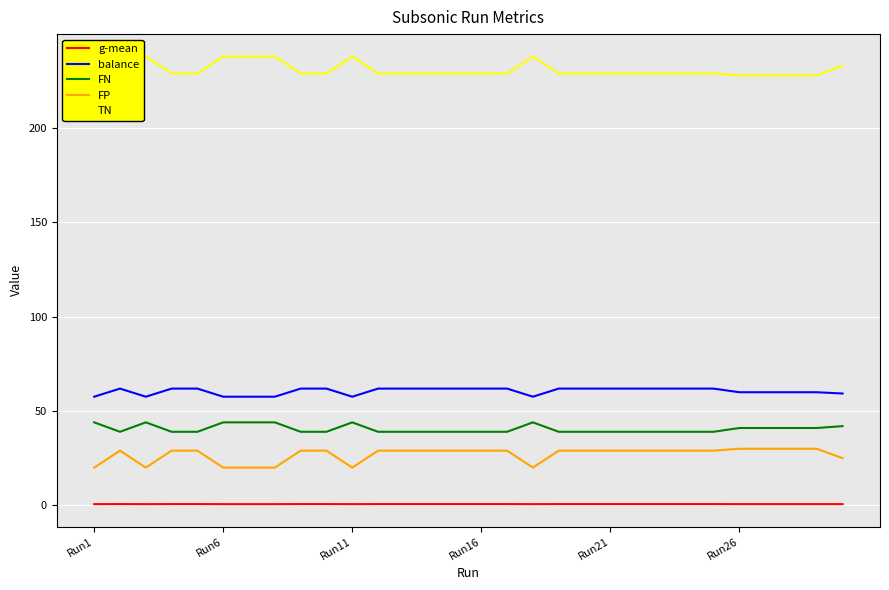

How many interior local peaks does the FP series have?

1